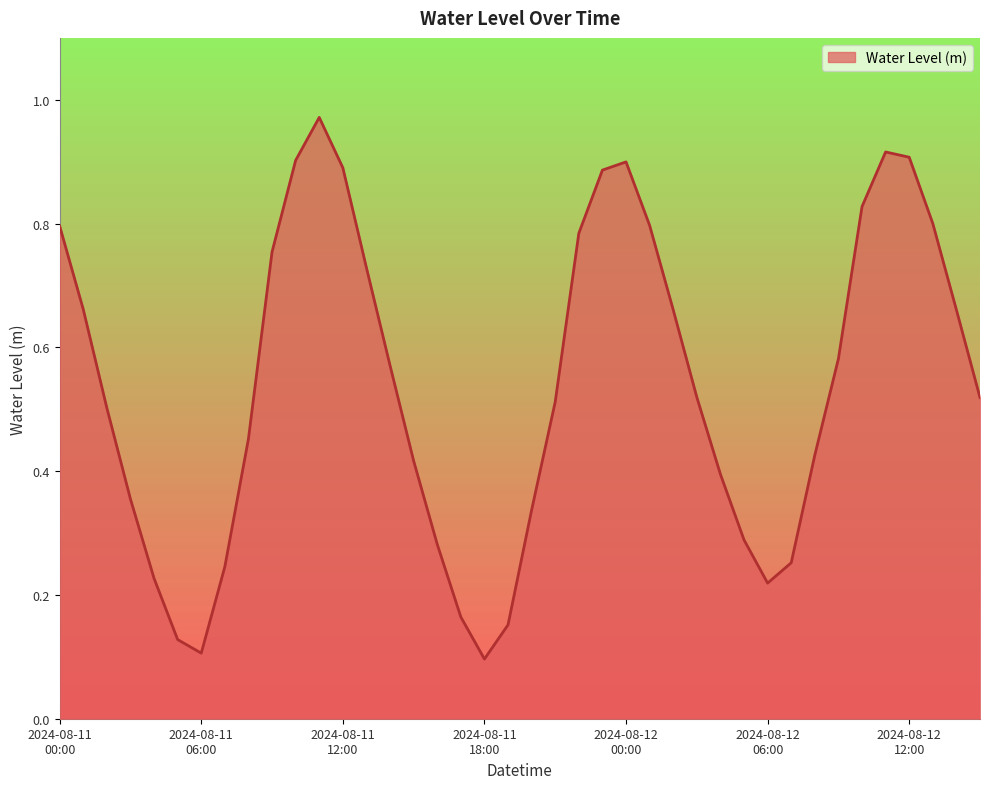

What is the difference between the second highest and second lowest values?

0.8